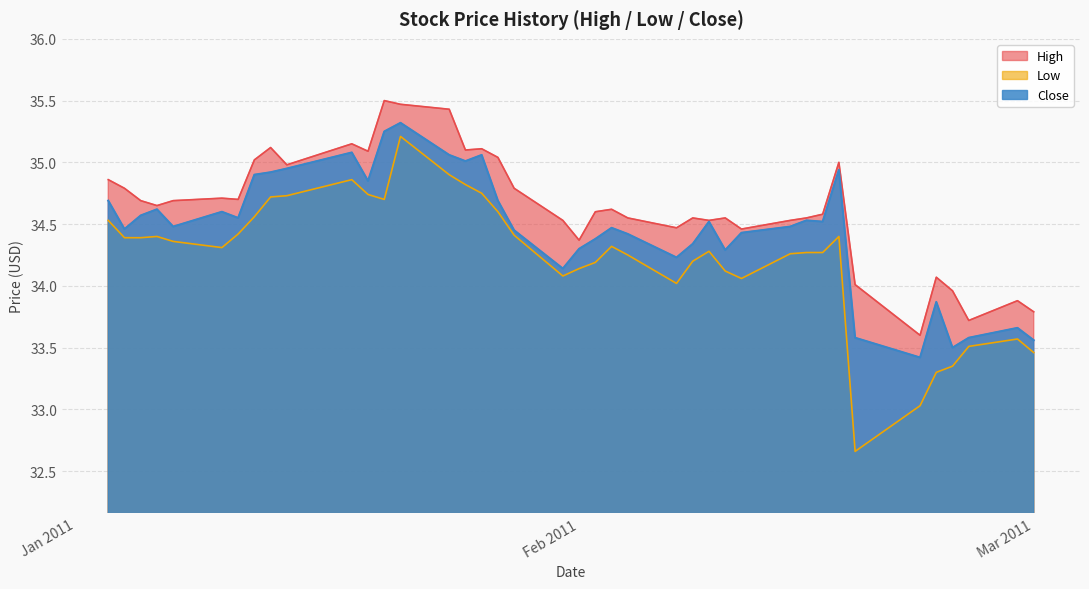

Reading left to right, transcribe all the data shown in this chart.

High: 34.9	34.8	34.7	34.7	34.7	34.7	34.7	35.0	35.1	35.0	35.2	35.1	35.5	35.5	35.4	35.1	35.1	35.0	34.8	34.5	34.4	34.6	34.6	34.5	34.5	34.5	34.5	34.5	34.5	34.5	34.5	34.6	35.0	34.0	33.6	34.1	34.0	33.7	33.9	33.8
Low: 34.5	34.4	34.4	34.4	34.4	34.3	34.4	34.6	34.7	34.7	34.9	34.7	34.7	35.2	34.9	34.8	34.8	34.6	34.4	34.1	34.1	34.2	34.3	34.2	34.0	34.2	34.3	34.1	34.1	34.3	34.3	34.3	34.4	32.7	33.0	33.3	33.3	33.5	33.6	33.5
Close: 34.7	34.5	34.6	34.6	34.5	34.6	34.5	34.9	34.9	35.0	35.1	34.8	35.2	35.3	35.1	35.0	35.1	34.7	34.5	34.1	34.3	34.4	34.5	34.4	34.2	34.3	34.5	34.3	34.4	34.5	34.5	34.5	34.9	33.6	33.4	33.9	33.5	33.6	33.7	33.6